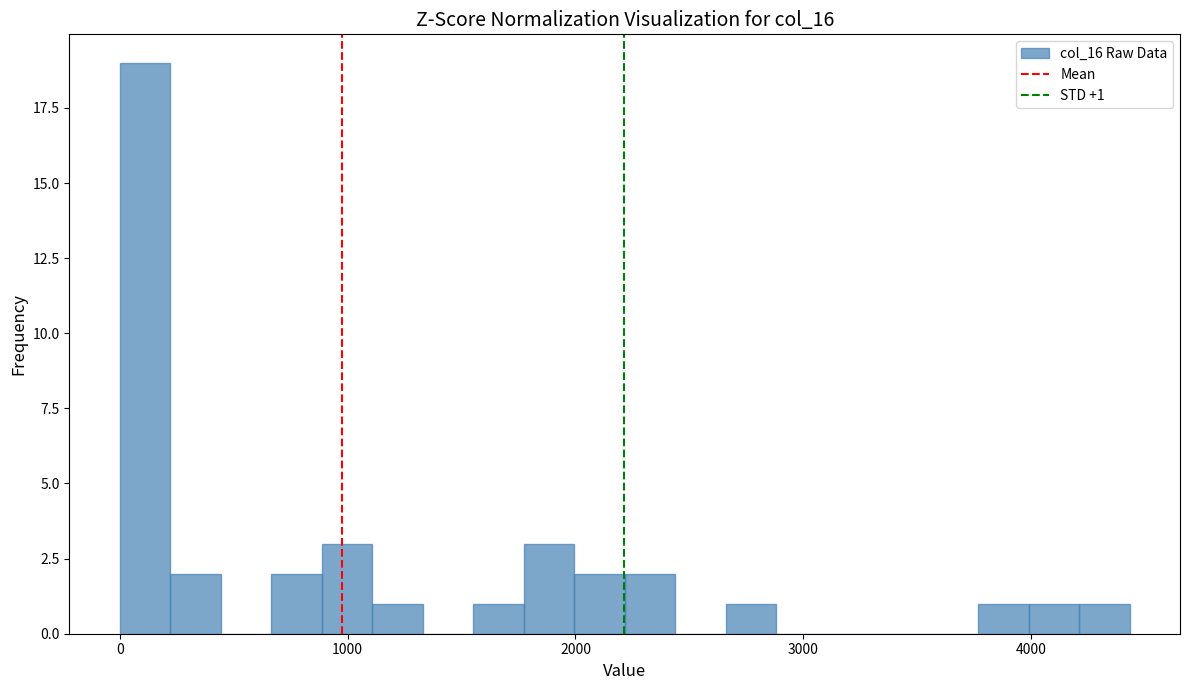

Around what value on the x-axis is the tallest bar? Give the approximate position of its centre, as read against the axis.

100